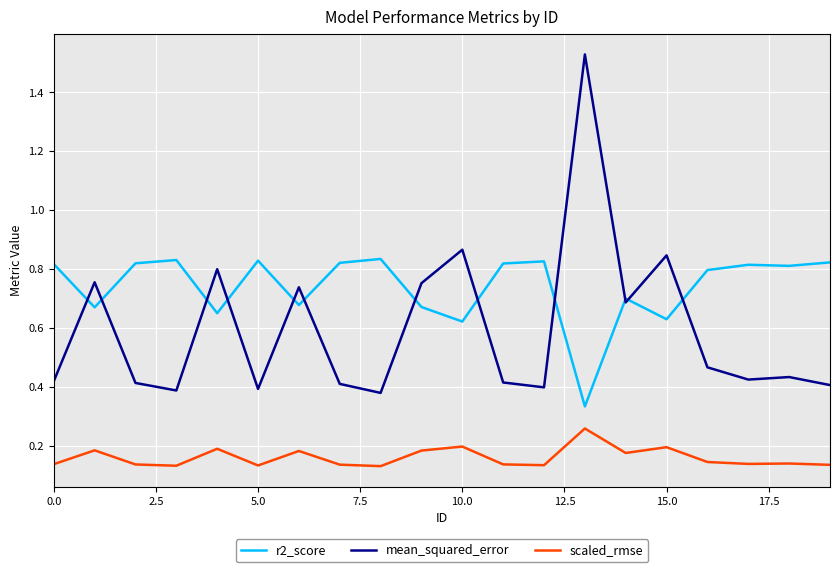

Rank the series by their maximum value, from lowest to highest.

scaled_rmse, r2_score, mean_squared_error